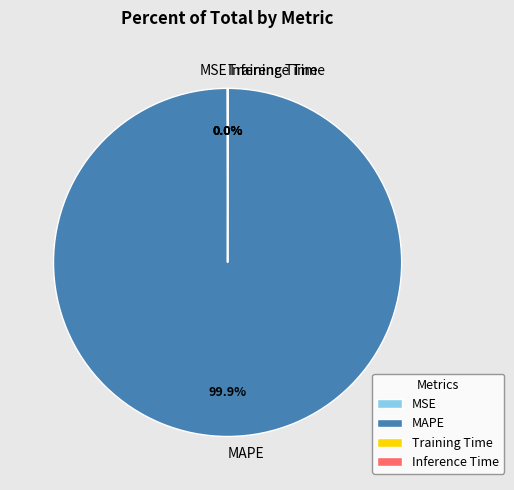

Does MAPE represent more than half of the total?

Yes